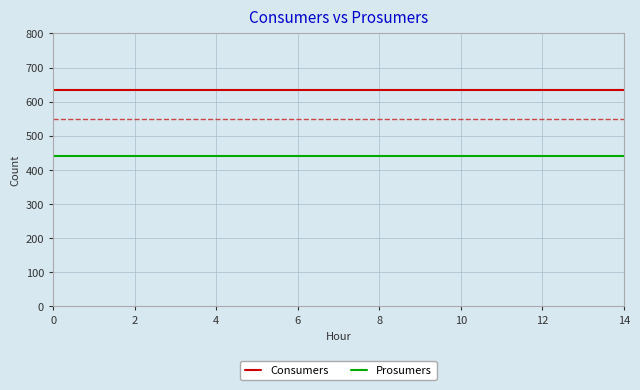

At how many categories does at least one series exceed 605?

15